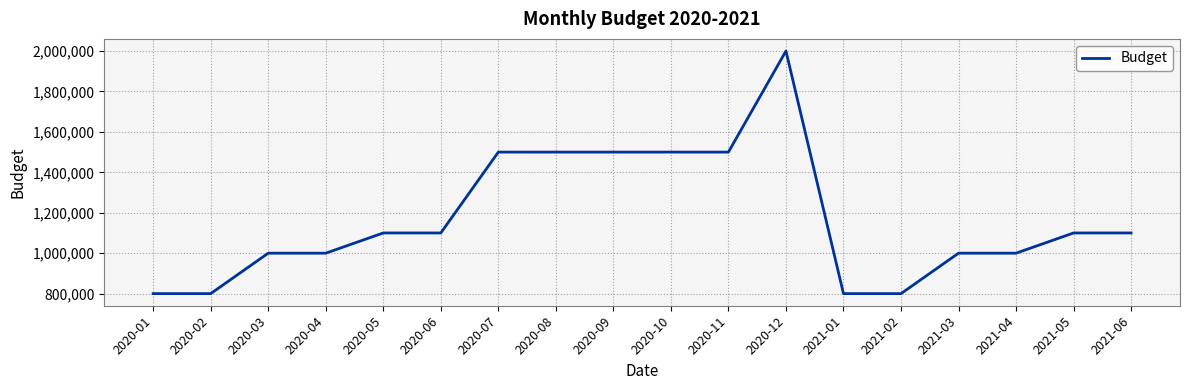

What is the average value?

1172222